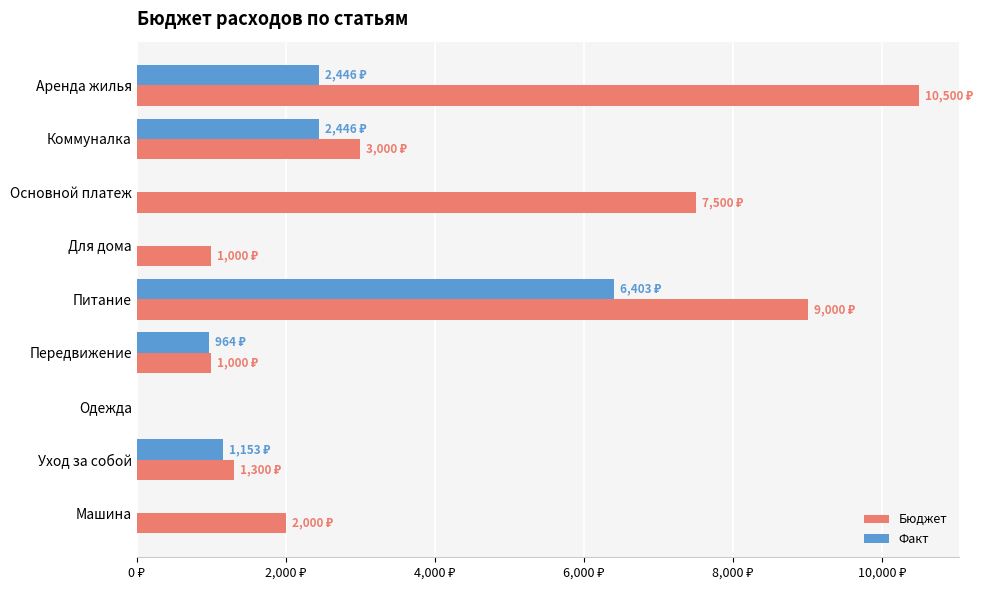

What are all the series names shown in the legend?

Бюджет, Факт